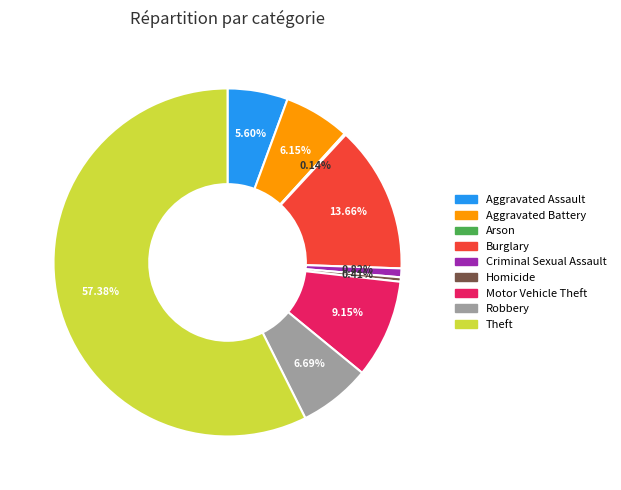

How much of the chart is everything except Theft?

42.6%